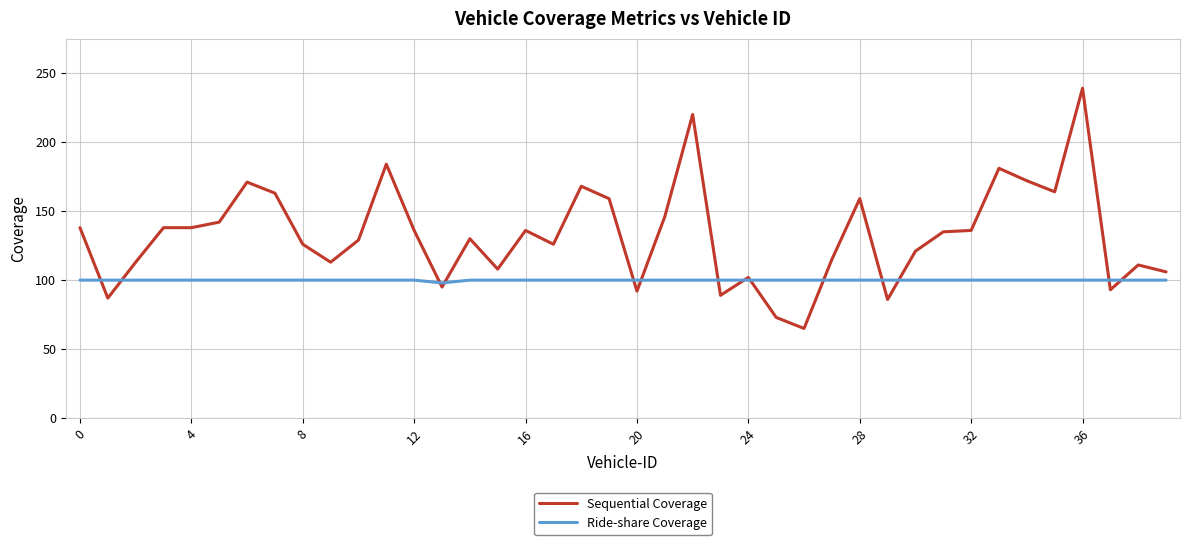

What is the greatest value displayed?

239